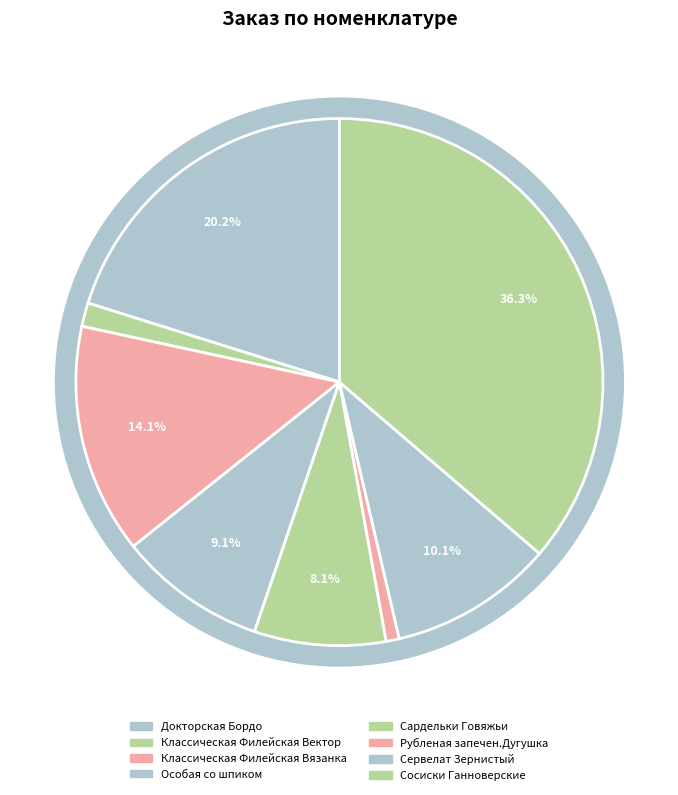

Count the number of slices in the pie.

8